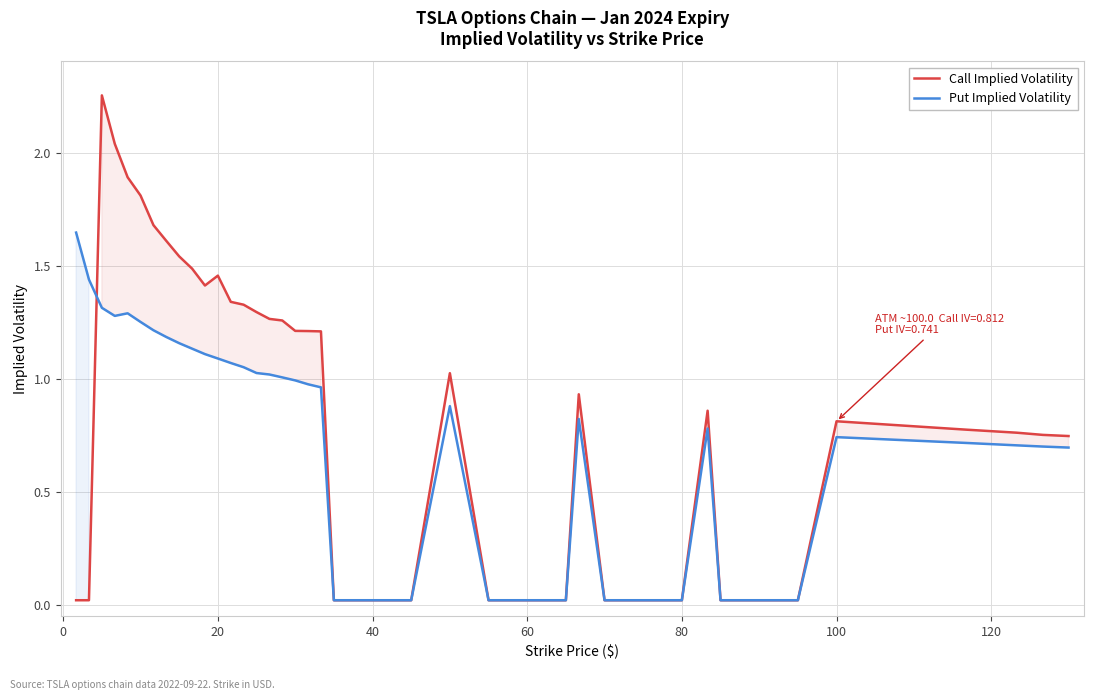

Count the number of categories in the chart.

40